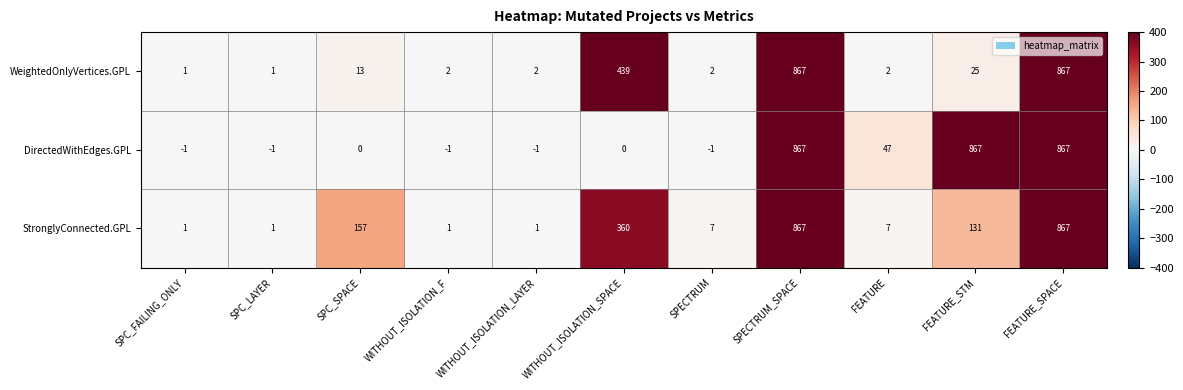

List the series in order of their overall mean, lowest first.

WeightedOnlyVertices.GPL, StronglyConnected.GPL, DirectedWithEdges.GPL